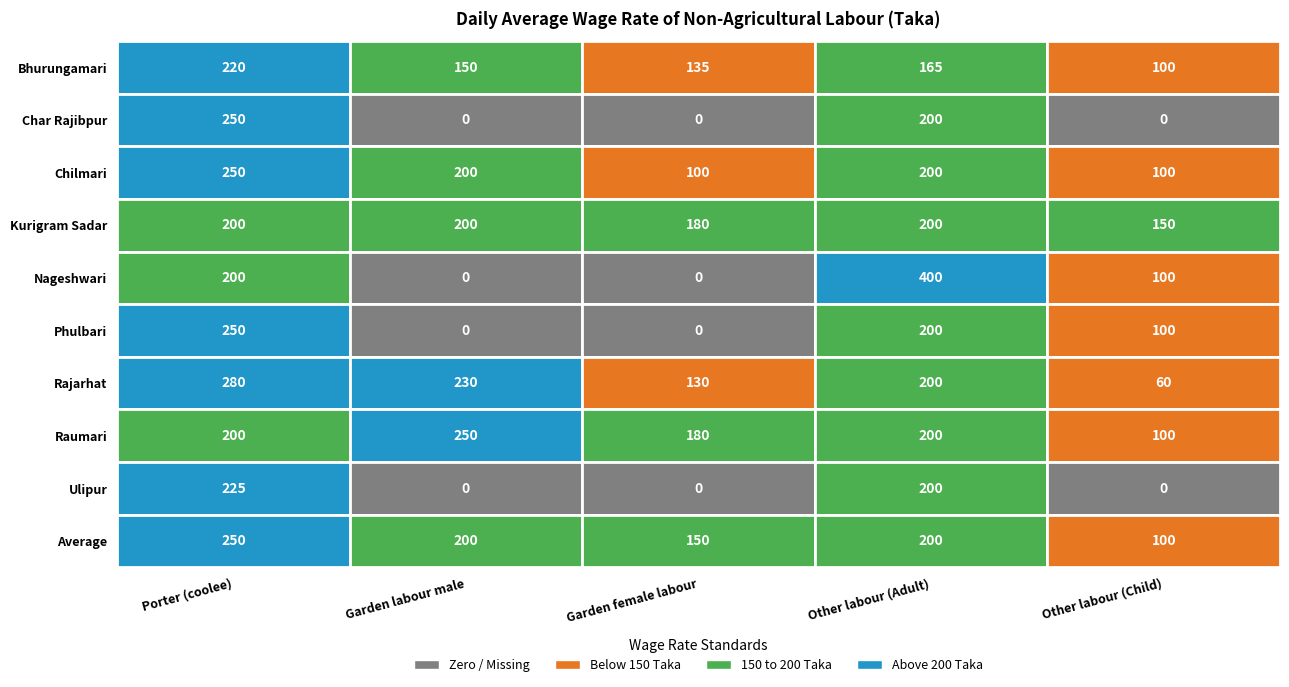

Reading left to right, list all the values displayed in this chart.

Porter (coolee): Bhurungamari=220	Char Rajibpur=250	Chilmari=250	Kurigram Sadar=200	Nageshwari=200	Phulbari=250	Rajarhat=280	Raumari=200	Ulipur=225	Average=250
Garden labour male: Bhurungamari=150	Char Rajibpur=0	Chilmari=200	Kurigram Sadar=200	Nageshwari=0	Phulbari=0	Rajarhat=230	Raumari=250	Ulipur=0	Average=200
Garden female labour: Bhurungamari=135	Char Rajibpur=0	Chilmari=100	Kurigram Sadar=180	Nageshwari=0	Phulbari=0	Rajarhat=130	Raumari=180	Ulipur=0	Average=150
Other labour (Adult): Bhurungamari=165	Char Rajibpur=200	Chilmari=200	Kurigram Sadar=200	Nageshwari=400	Phulbari=200	Rajarhat=200	Raumari=200	Ulipur=200	Average=200
Other labour (Child): Bhurungamari=100	Char Rajibpur=0	Chilmari=100	Kurigram Sadar=150	Nageshwari=100	Phulbari=100	Rajarhat=60	Raumari=100	Ulipur=0	Average=100